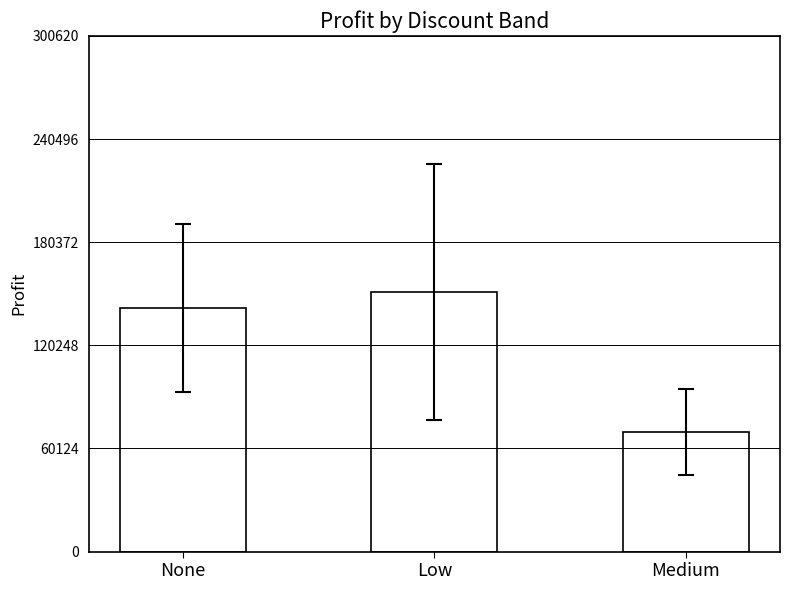

Rank the categories by value from highest to lowest.

Low, None, Medium